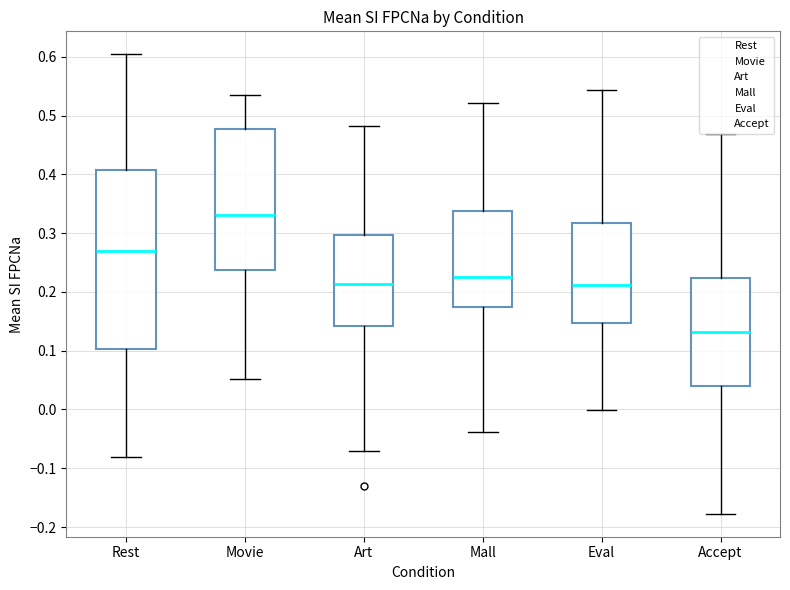

Which box has the lowest median line?

Accept